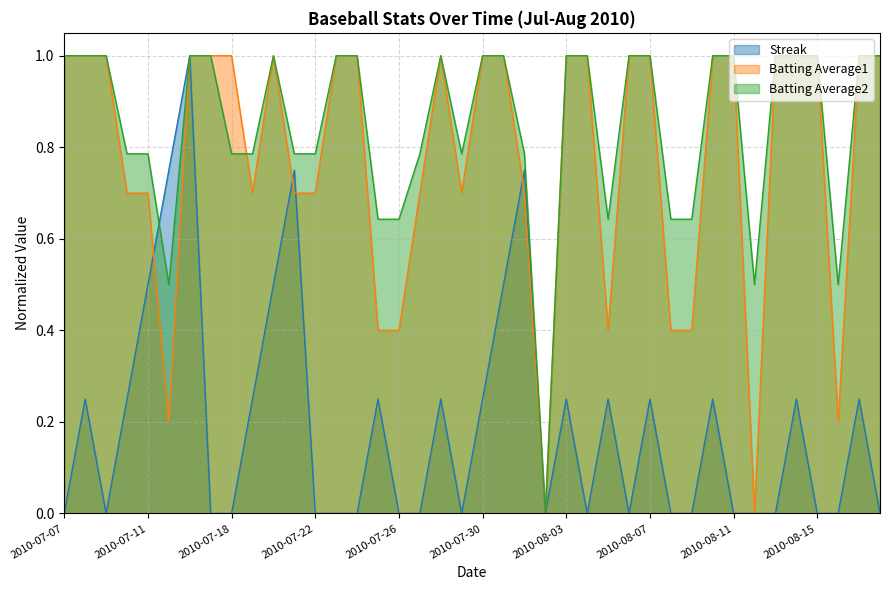

At which label does Streak reach its minimum?

2010-07-07